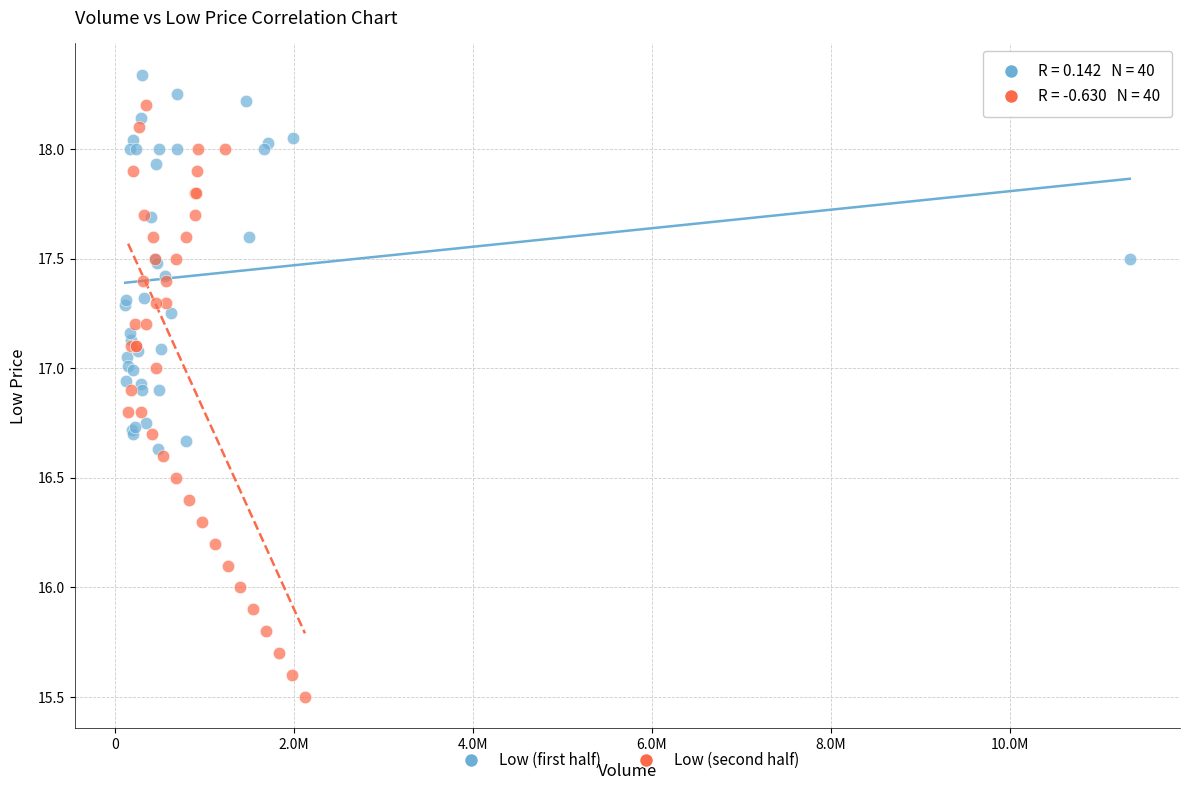

Which series has the widest spread of Y values?

Low (second half)